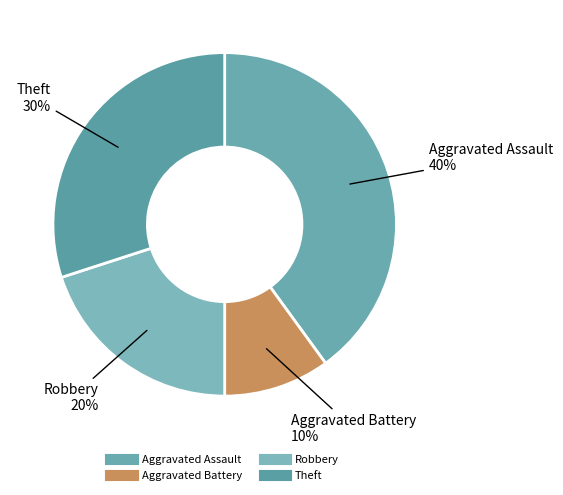

To the nearest percent, what is the difference between the Theft and Aggravated Battery slice percentages?

20%